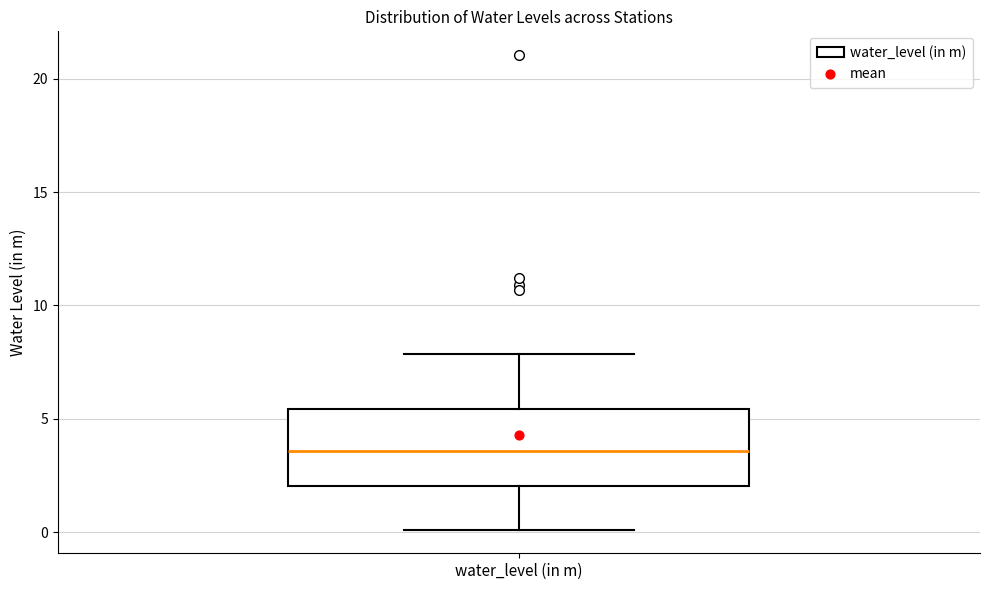

Where does the lower whisker of the box for water_level (in m) end on the y-axis? The values are not printed on the chart, so give them approximately, as read against the axis.

0.0